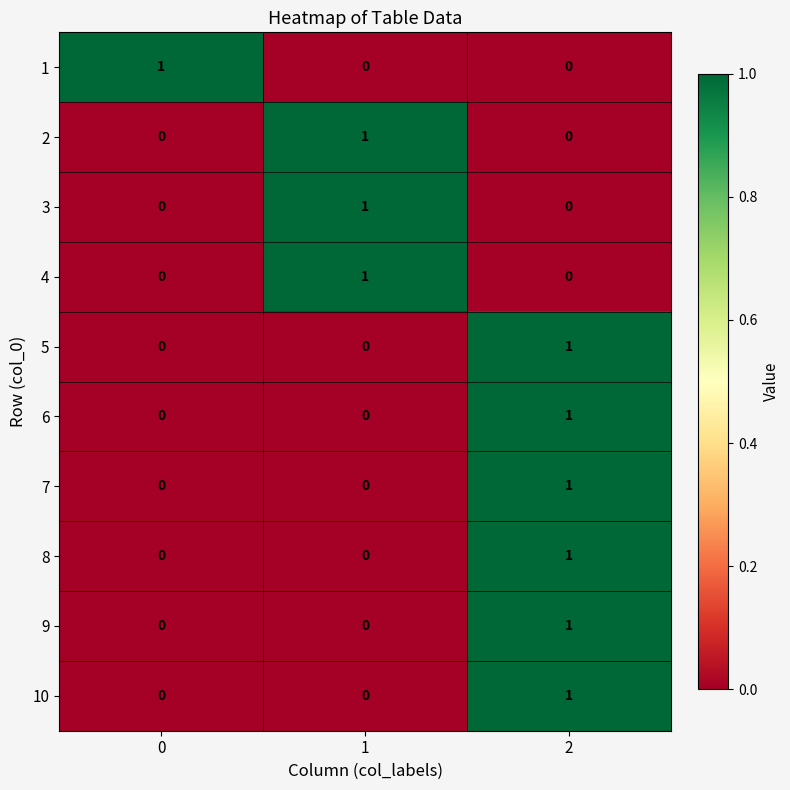

How many 10 values are between 0 and 1?

3